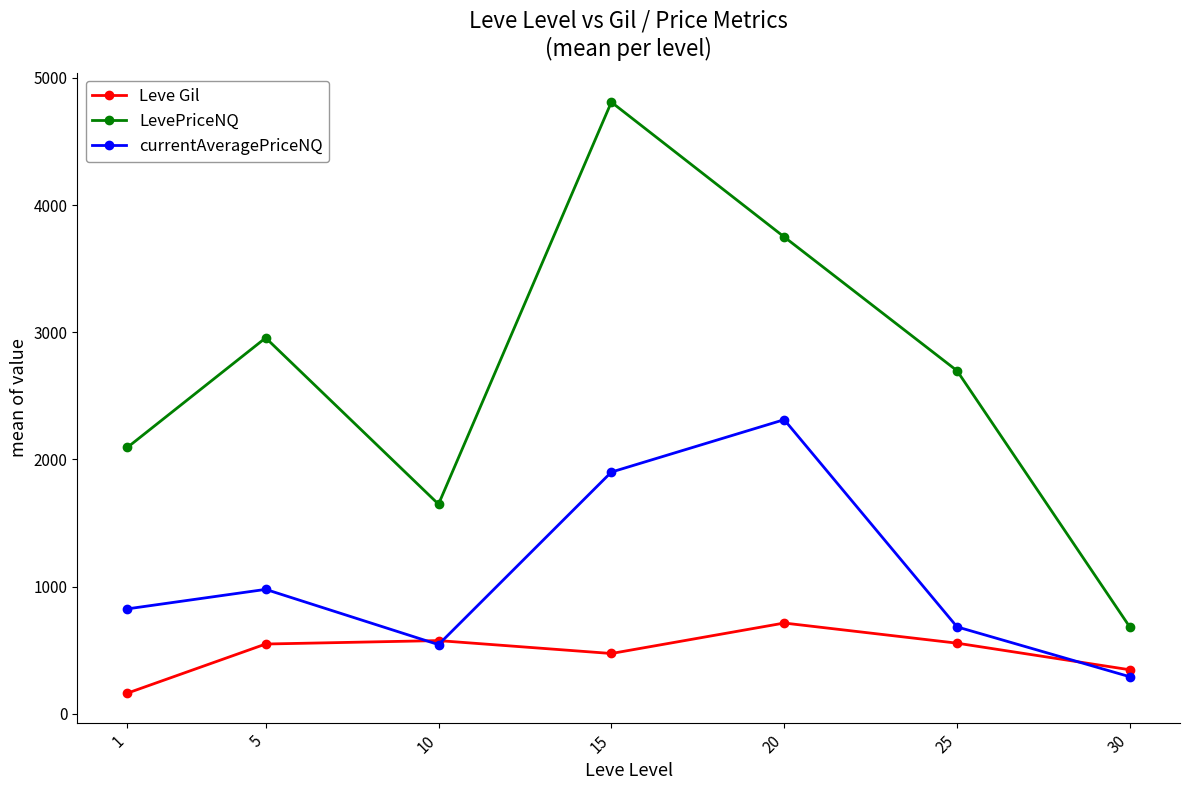

What is the value of the LevePriceNQ point at the 4th from the left?

4808.8